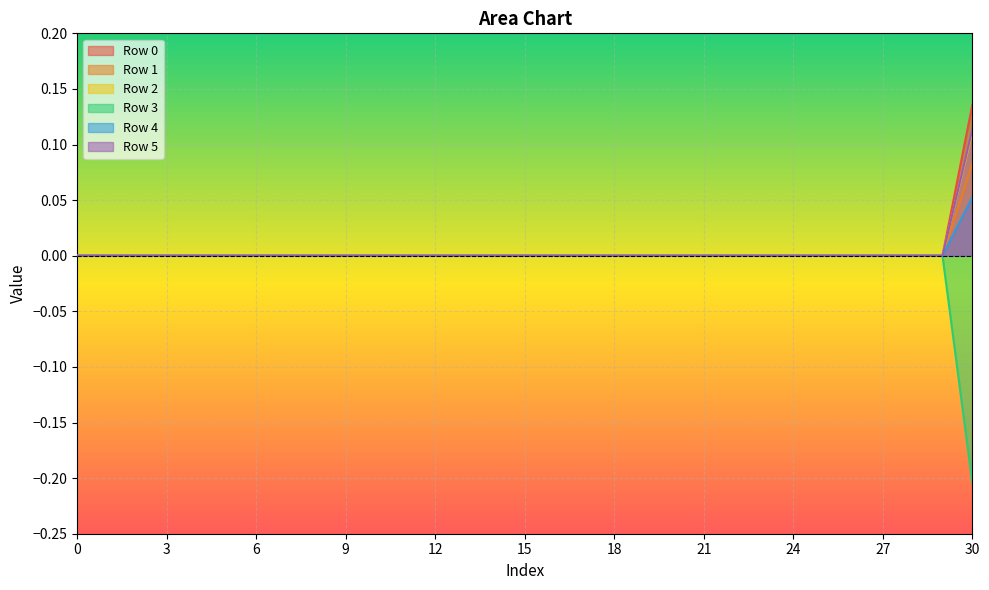

True or false: Row 3 and Row 2 cross at least once.

False